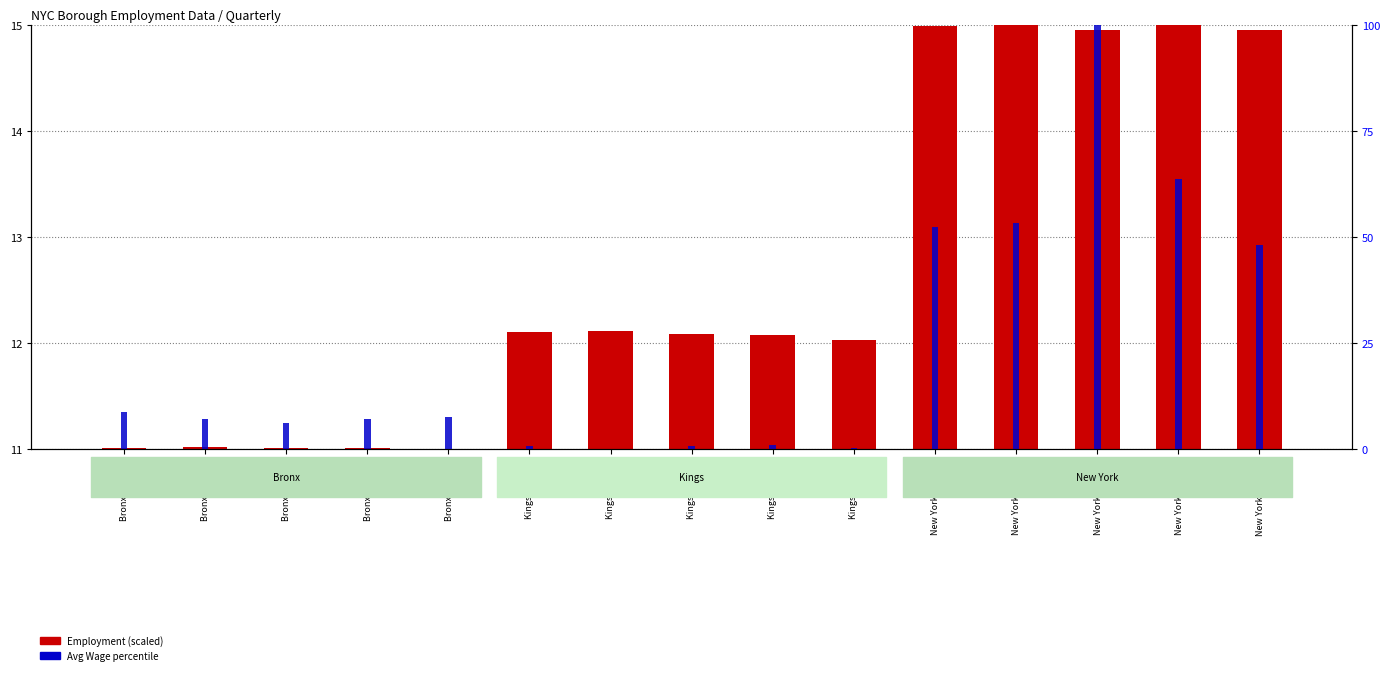

Where is Avg Wage (percentile) nearest to the value 1?

New York Q3 2023